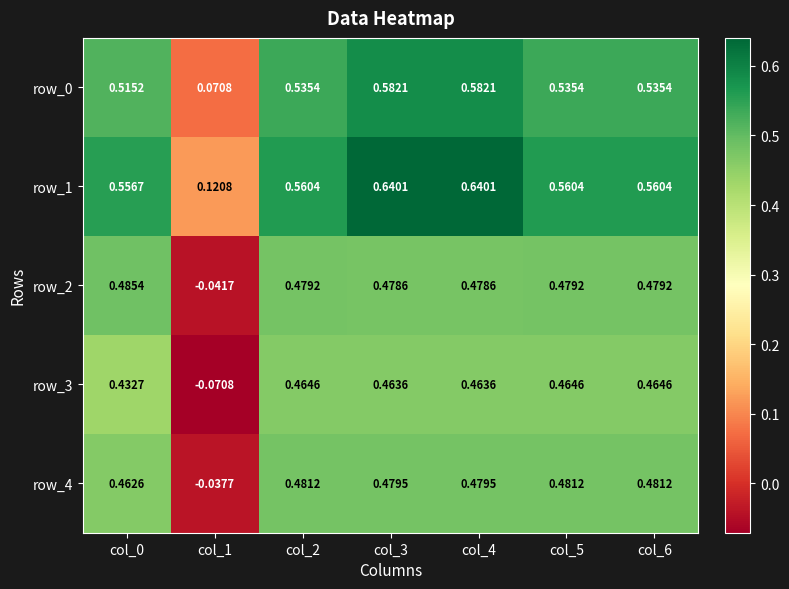

Is the value of row_0 at col_6 greater than the value of row_2 at col_0?

Yes